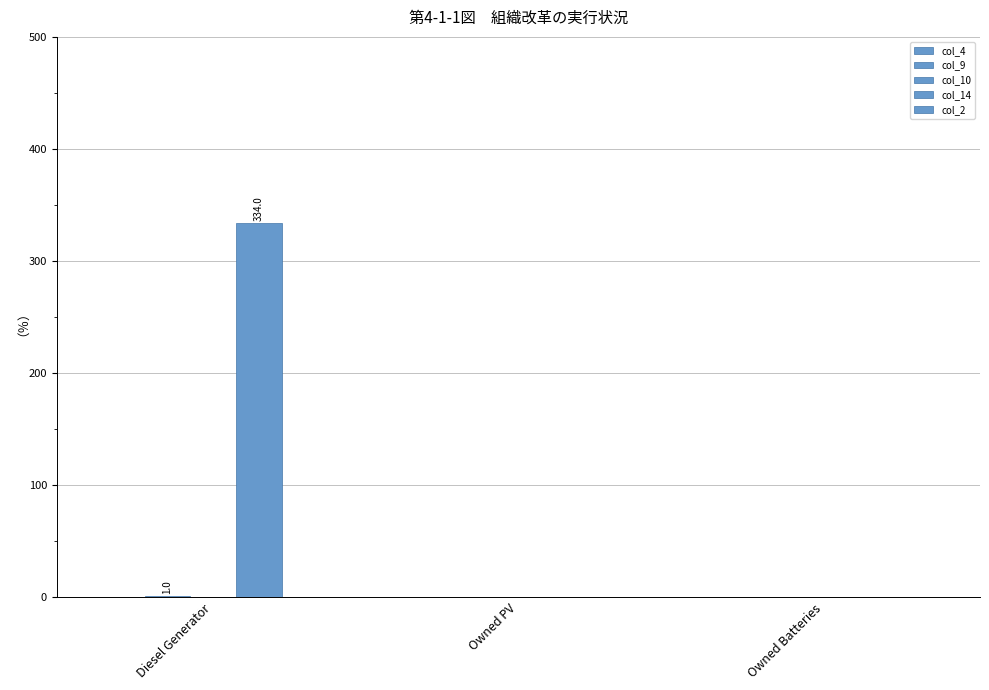

How many data points in col_14 are above 0?

1